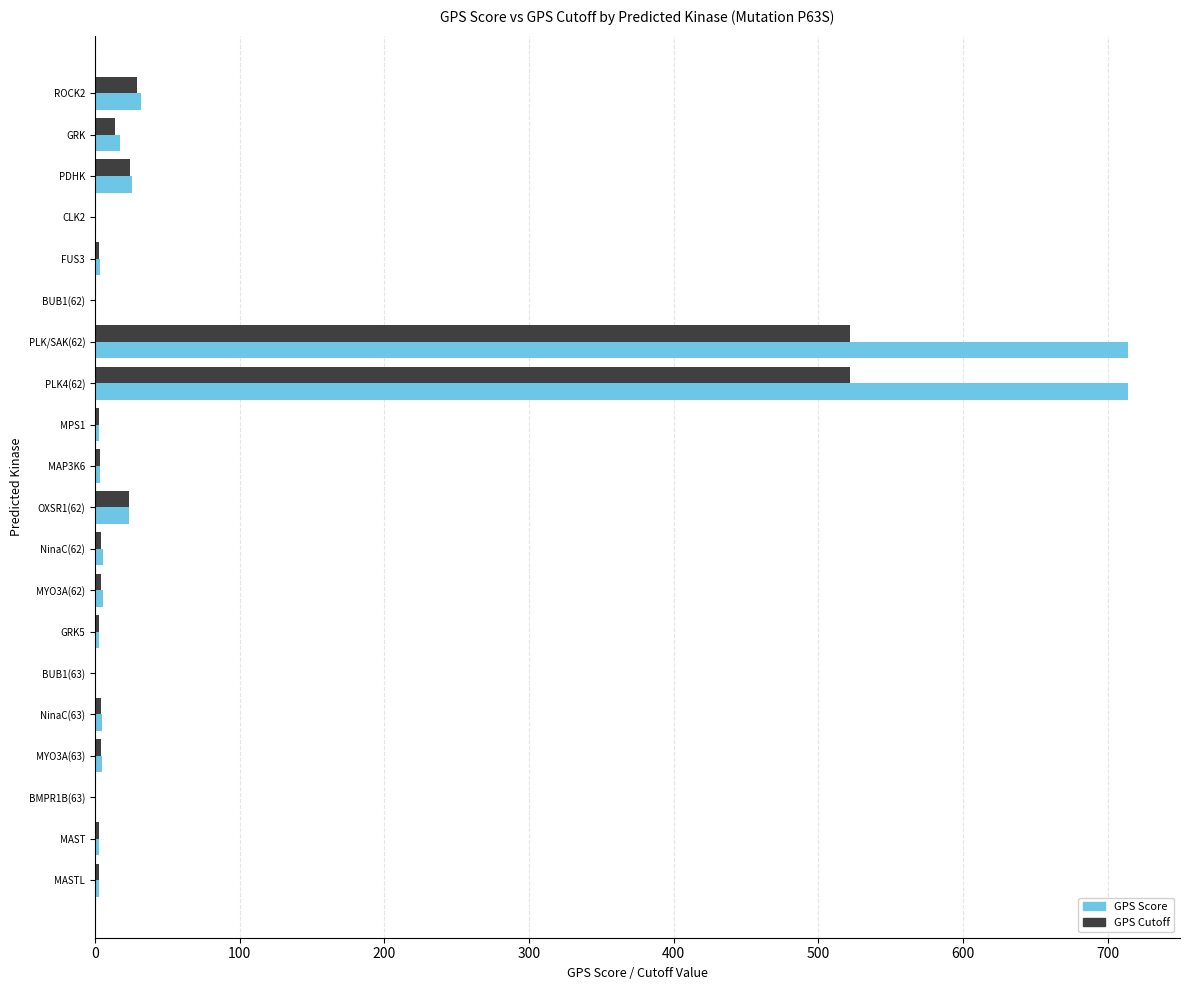

Which series has the largest total across all categories?

GPS Score